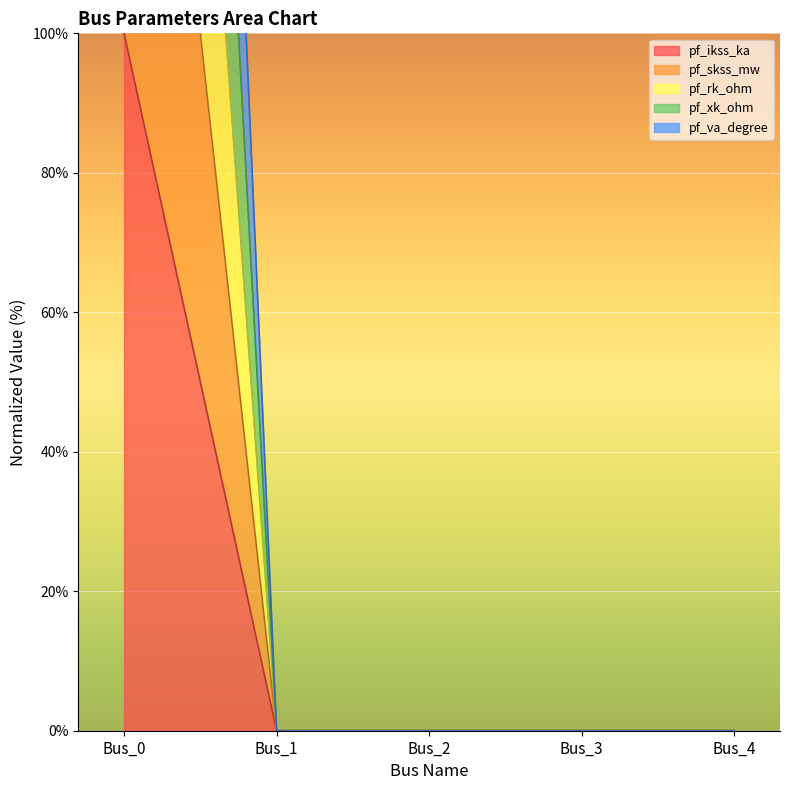

Which series has the largest range (max minus min)?

pf_ikss_ka